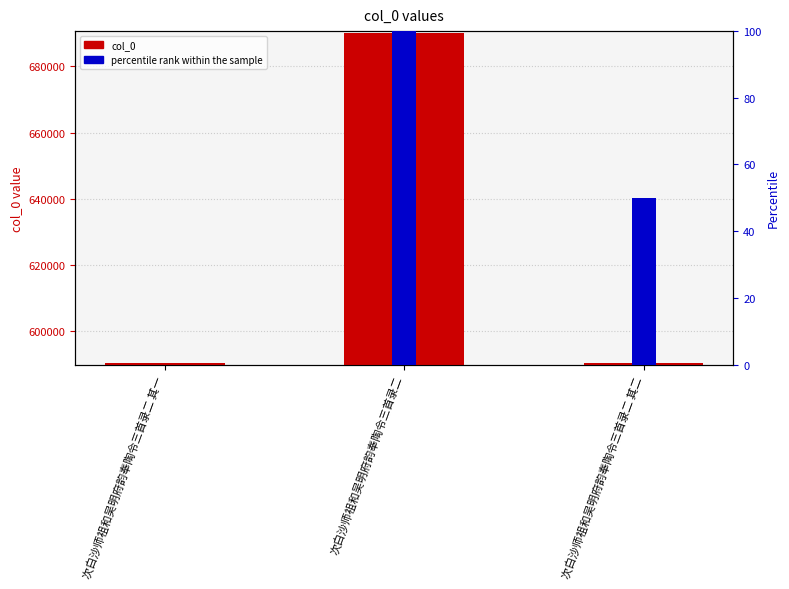

True or false: col_0 has a value of 590557 at 次白沙师祖和吴明府韵奉陶令三首录二 其二.

True